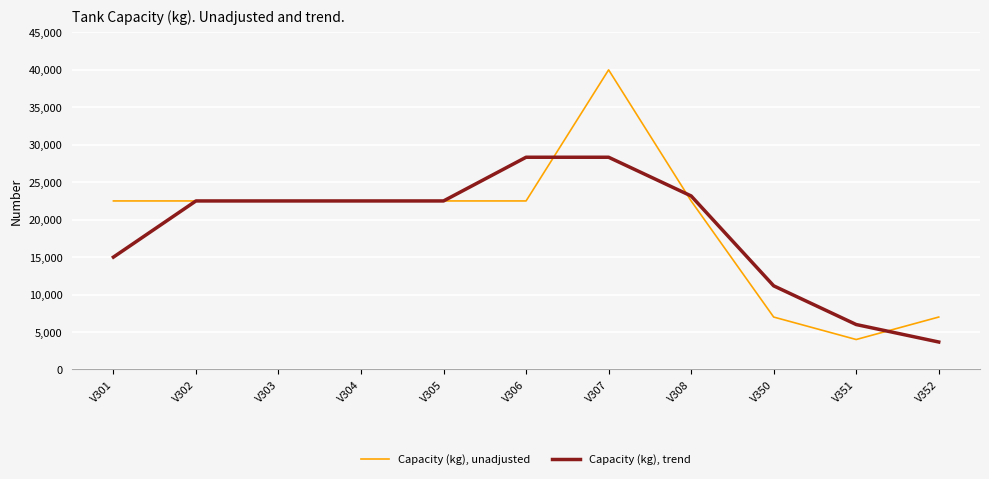

Is this an area chart (filled region under the line)?

No